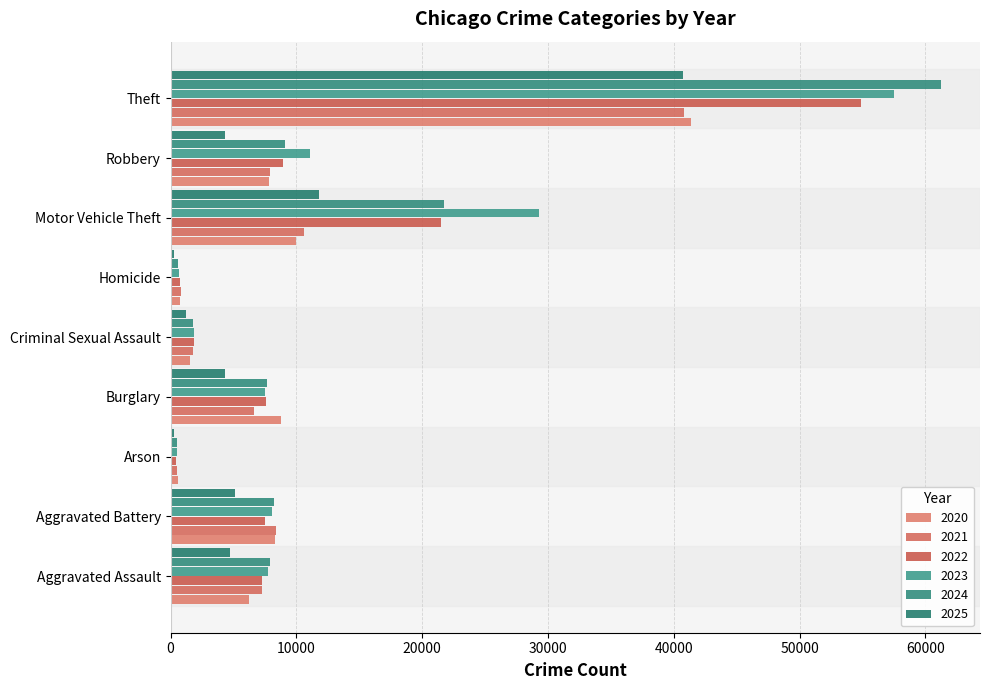

Reading left to right, what are all the values shown in this chart?

2020: Aggravated Assault=6265	Aggravated Battery=8320	Arson=588	Burglary=8758	Criminal Sexual Assault=1508	Homicide=787	Motor Vehicle Theft=9962	Robbery=7855	Theft=41350
2021: Aggravated Assault=7242	Aggravated Battery=8348	Arson=530	Burglary=6661	Criminal Sexual Assault=1760	Homicide=806	Motor Vehicle Theft=10605	Robbery=7920	Theft=40821
2022: Aggravated Assault=7281	Aggravated Battery=7495	Arson=422	Burglary=7594	Criminal Sexual Assault=1844	Homicide=730	Motor Vehicle Theft=21472	Robbery=8964	Theft=54899
2023: Aggravated Assault=7712	Aggravated Battery=8080	Arson=513	Burglary=7486	Criminal Sexual Assault=1873	Homicide=632	Motor Vehicle Theft=29255	Robbery=11052	Theft=57493
2024: Aggravated Assault=7905	Aggravated Battery=8182	Arson=482	Burglary=7654	Criminal Sexual Assault=1780	Homicide=589	Motor Vehicle Theft=21710	Robbery=9116	Theft=61273
2025: Aggravated Assault=4714	Aggravated Battery=5082	Arson=270	Burglary=4332	Criminal Sexual Assault=1254	Homicide=299	Motor Vehicle Theft=11758	Robbery=4316	Theft=40748